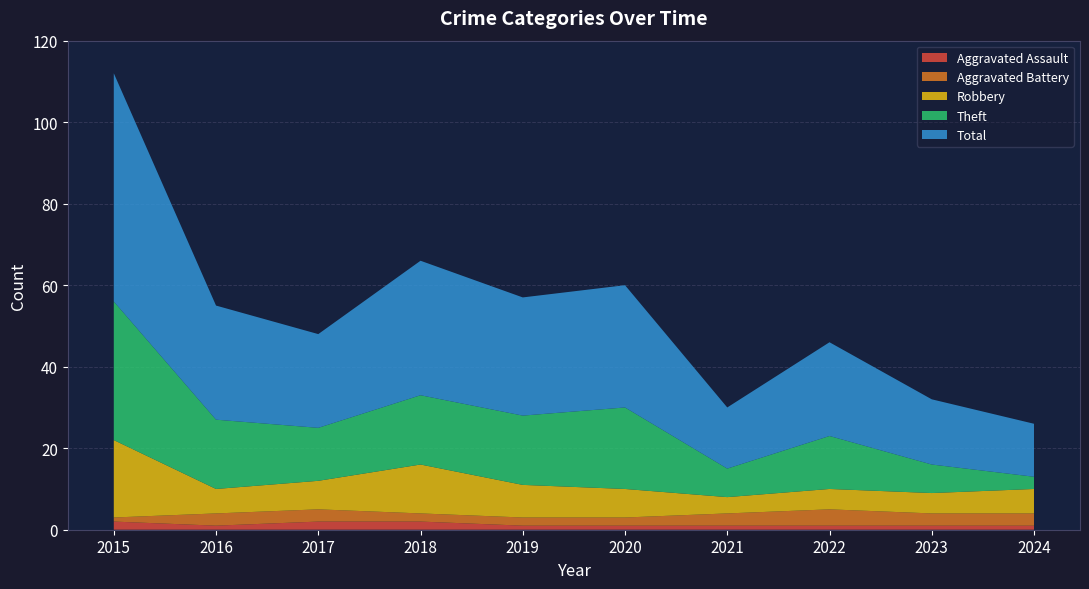

Reading left to right, what are all the values shown in this chart?

Aggravated Assault: 2015=2	2016=1	2017=2	2018=2	2019=1	2020=1	2021=1	2022=1	2023=1	2024=1
Aggravated Battery: 2015=1	2016=3	2017=3	2018=2	2019=2	2020=2	2021=3	2022=4	2023=3	2024=3
Robbery: 2015=19	2016=6	2017=7	2018=12	2019=8	2020=7	2021=4	2022=5	2023=5	2024=6
Theft: 2015=34	2016=17	2017=13	2018=17	2019=17	2020=20	2021=7	2022=13	2023=7	2024=3
Total: 2015=56	2016=28	2017=23	2018=33	2019=29	2020=30	2021=15	2022=23	2023=16	2024=13